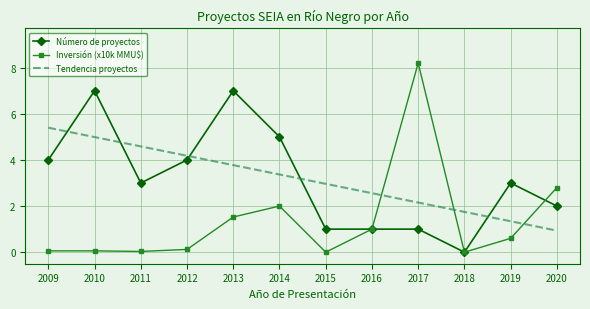

What is the difference between the maximum and minimum values in the Inversión (x10k MMU$) series?

8.2